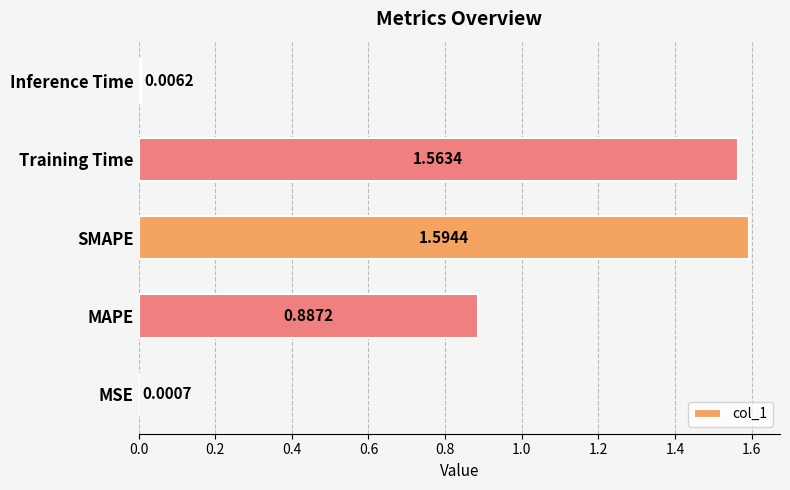

Which category has the highest value across all series?

SMAPE